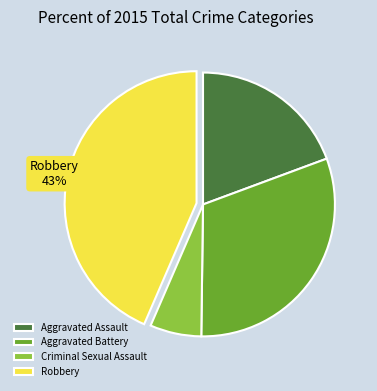

Between Robbery and Aggravated Battery, which is larger?

Robbery